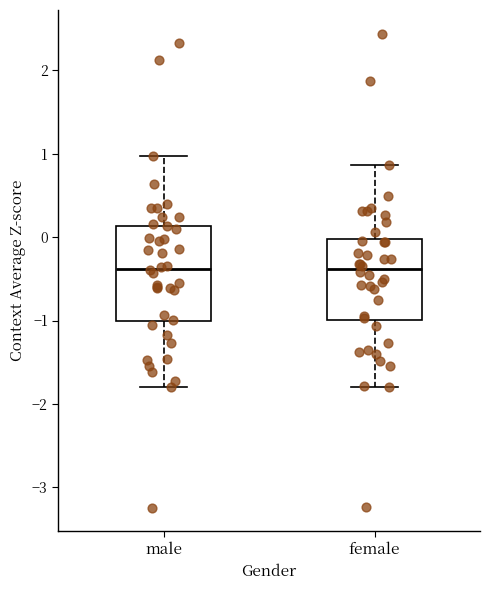

Reading left to right, transcribe this box plot: for each box, give where its median line is, the range the box spans, and where its two whiskers end, as read against the y-axis. The values are not printed on the chart, so give them approximately, as read against the axis.

male: median -0.4, box -1.0 to 0.1, whiskers -1.8 to 1.0
female: median -0.4, box -1.0 to 0.0, whiskers -1.8 to 0.9